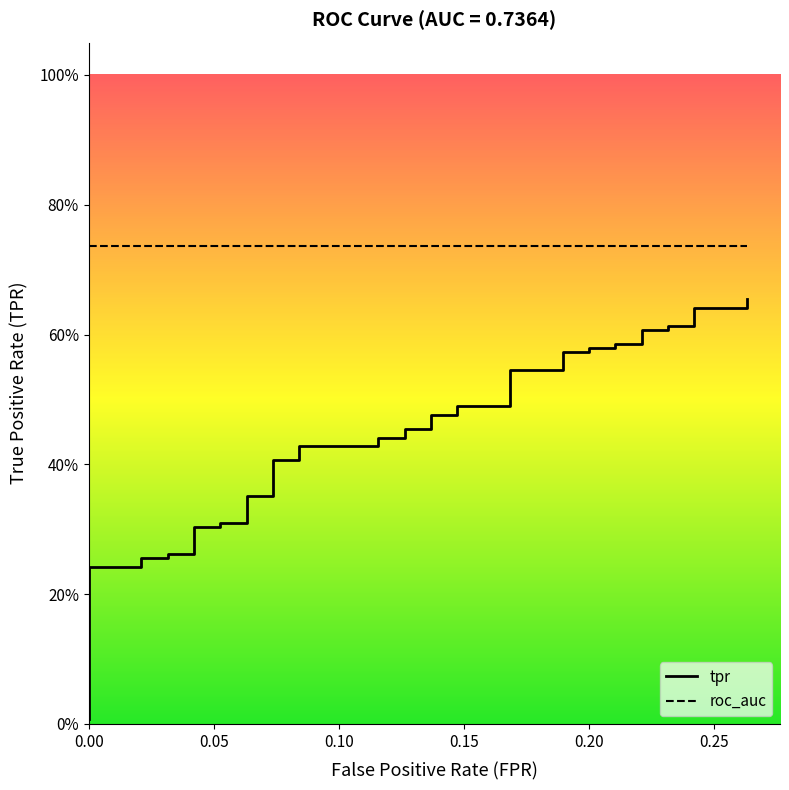

What is the value of the 7th point from the left?

0.3